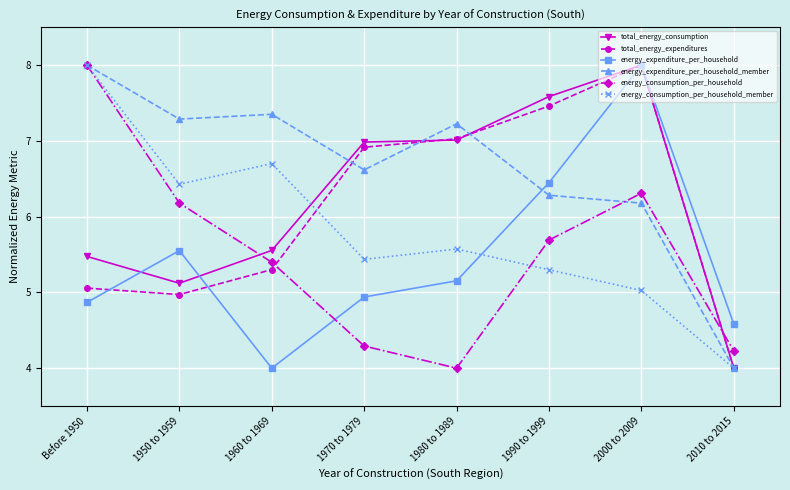

In total_energy_expenditures, how many points are higher than both neighbors (excluding endpoints)?

1